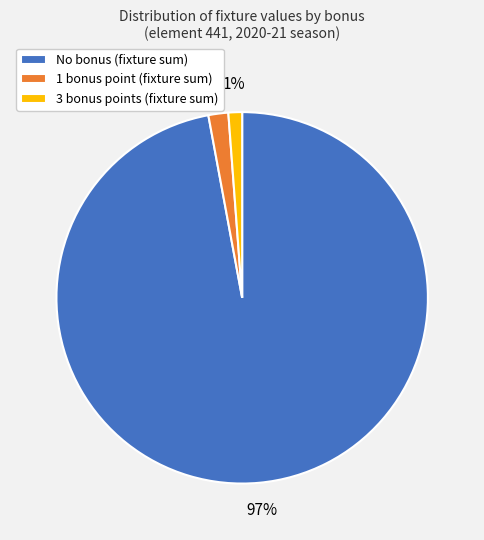

Rank the categories by value from highest to lowest.

No bonus (fixture sum), 1 bonus point (fixture sum), 3 bonus points (fixture sum)